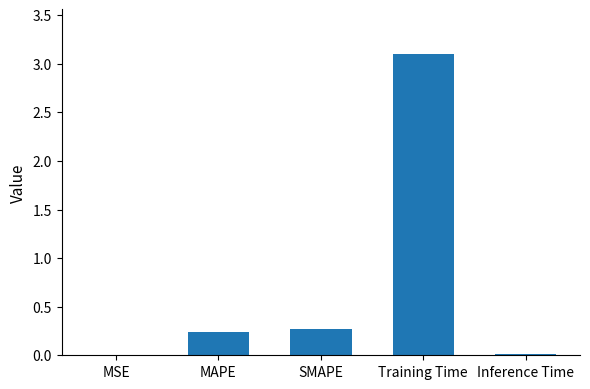

The value at MAPE is 0.2. True or false?

True